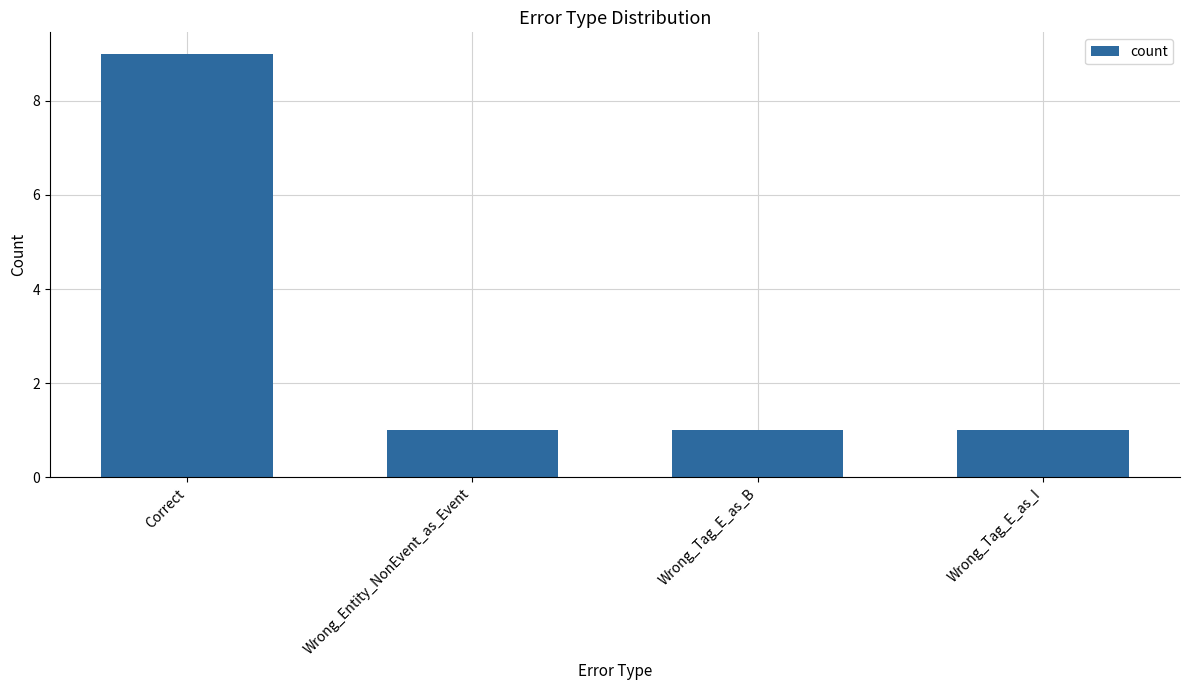

Between Wrong_Entity_NonEvent_as_Event and Correct, which is larger?

Correct